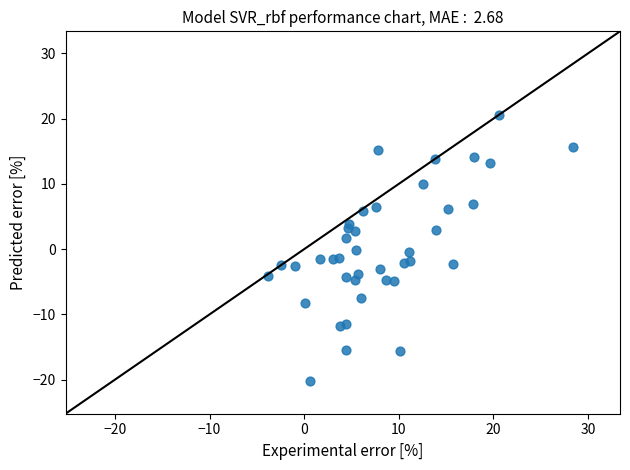

What is the range of Y values (max minus min)?

40.7